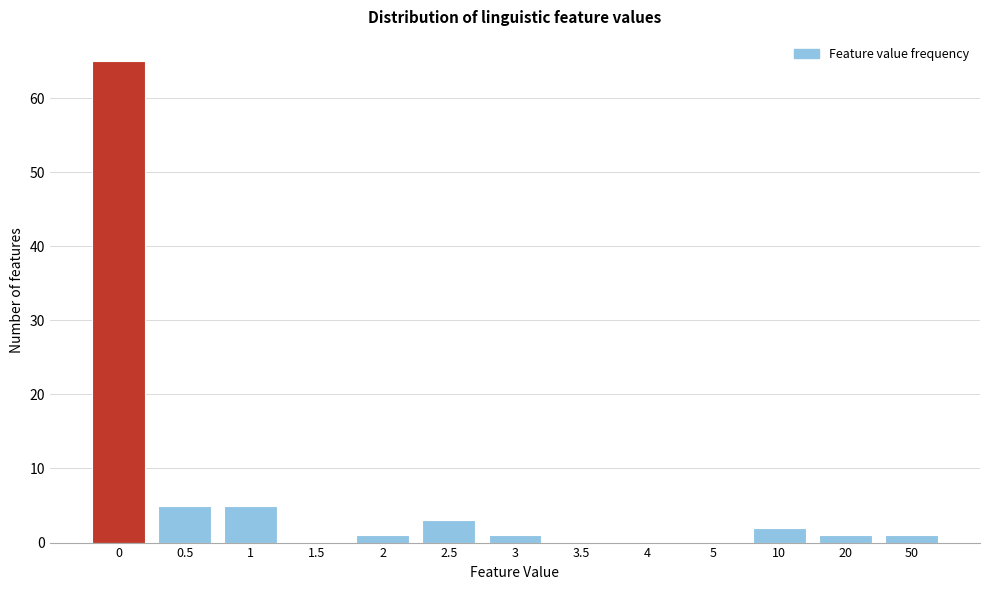

Reading left to right, list all the values displayed in this chart.

0=65	0.5=5	1=5	1.5=0	2=1	2.5=3	3=1	3.5=0	4=0	5=0	10=2	20=1	50=1